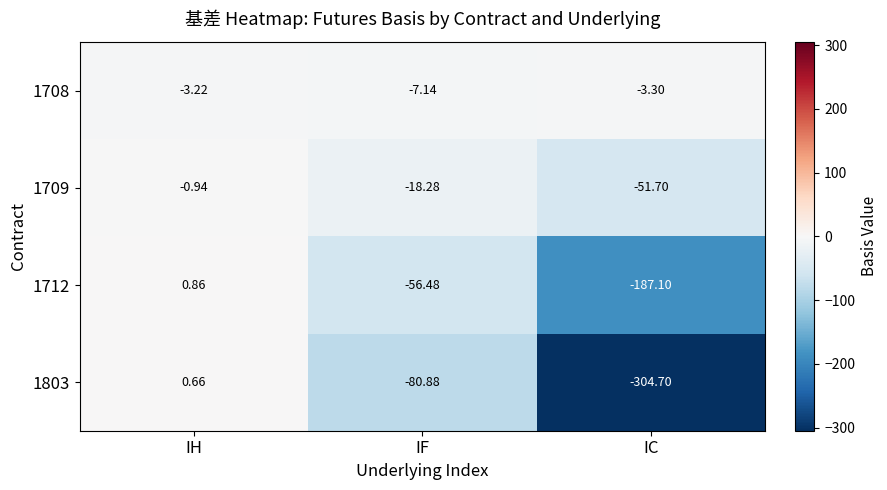

Which category has the lowest value across all series?

IC